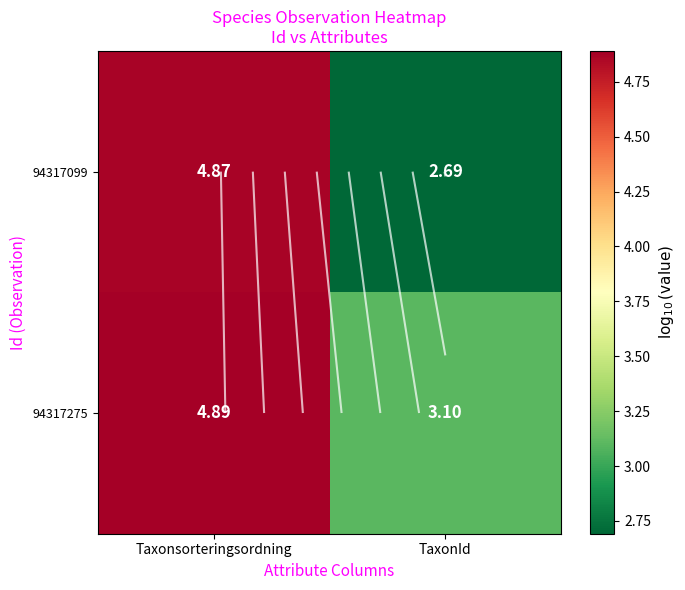

At how many categories does at least one series exceed 2?

2